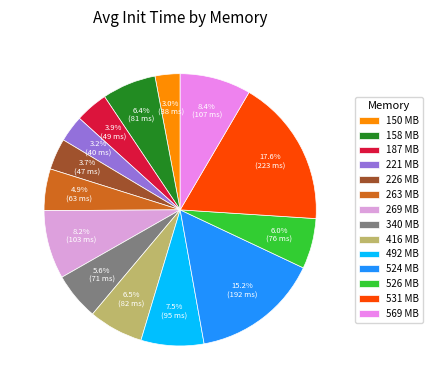

The 526 MB slice represents 6% of the pie. True or false?

True